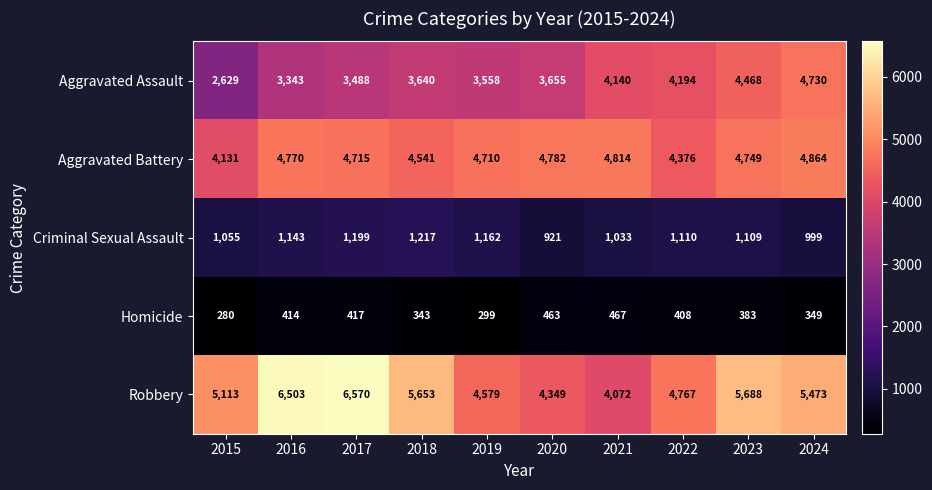

Which series has the largest total across all categories?

Robbery